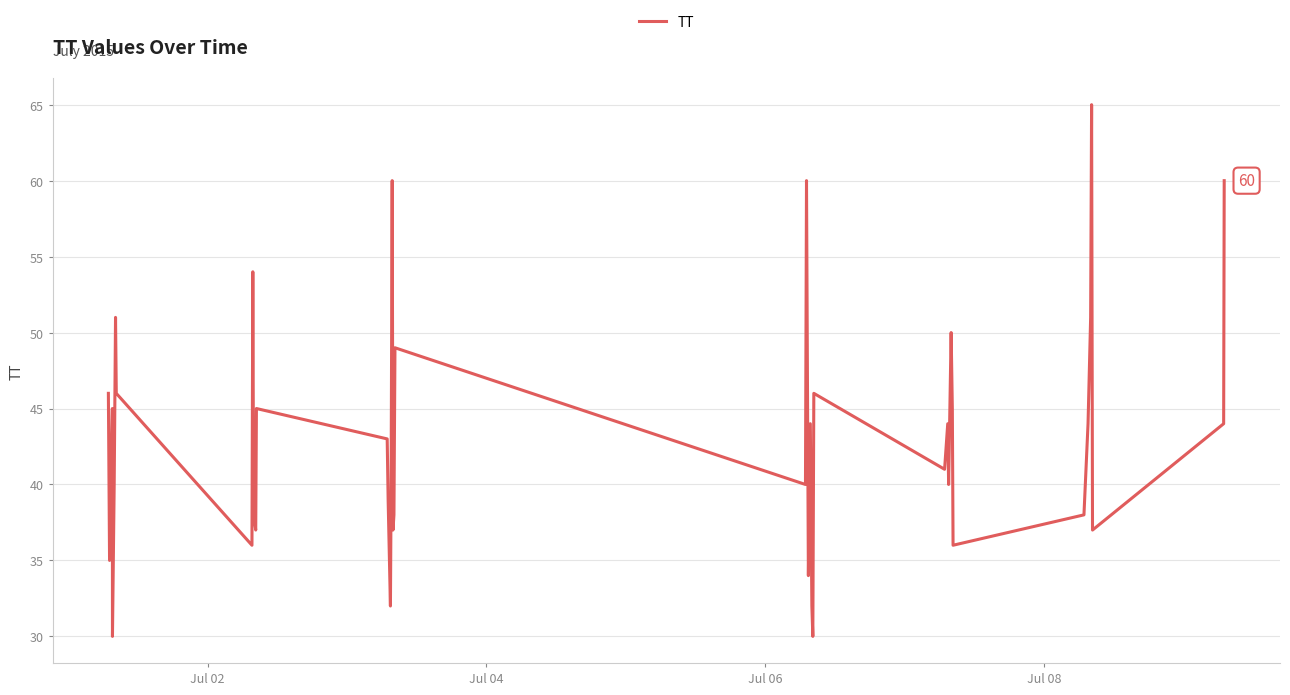

What is the difference between the maximum and minimum values?

35